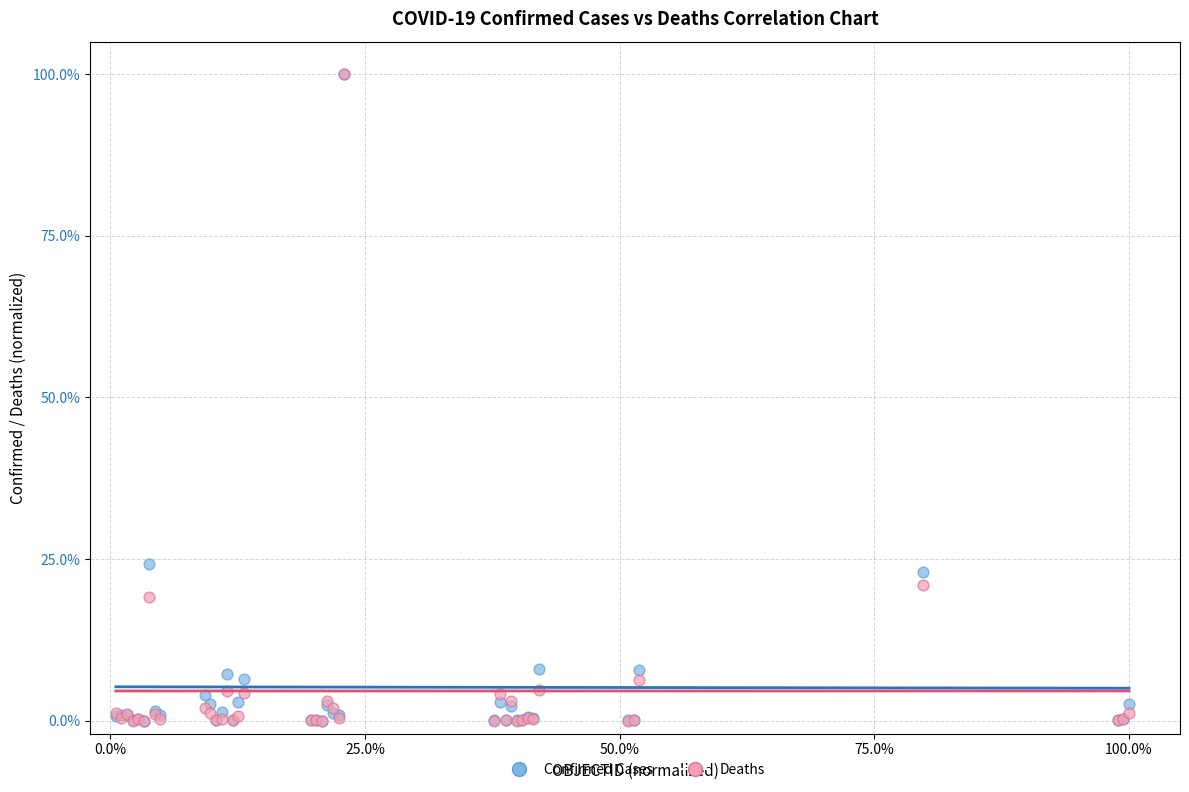

What are all the series names shown in the legend?

Confirmed Cases, Deaths